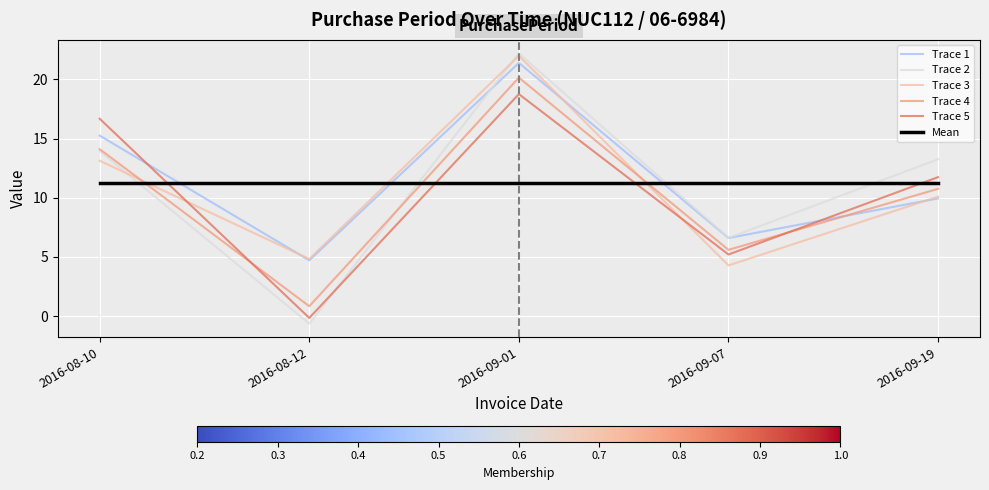

How many values in Trace 2 are above zero?

4